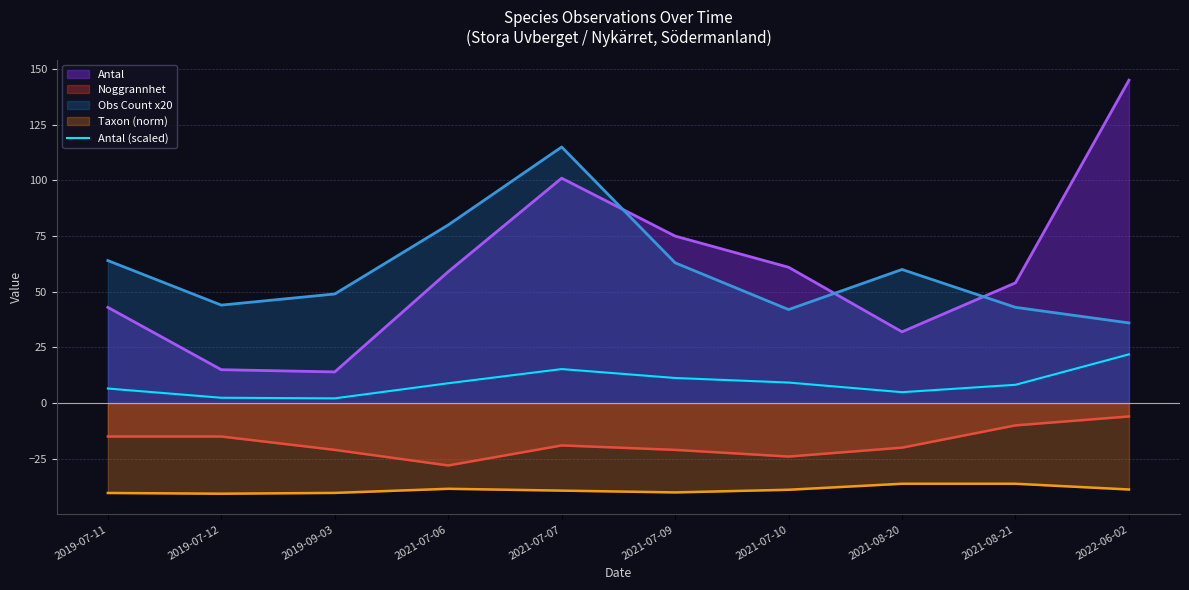

How many data points are above 8?

6